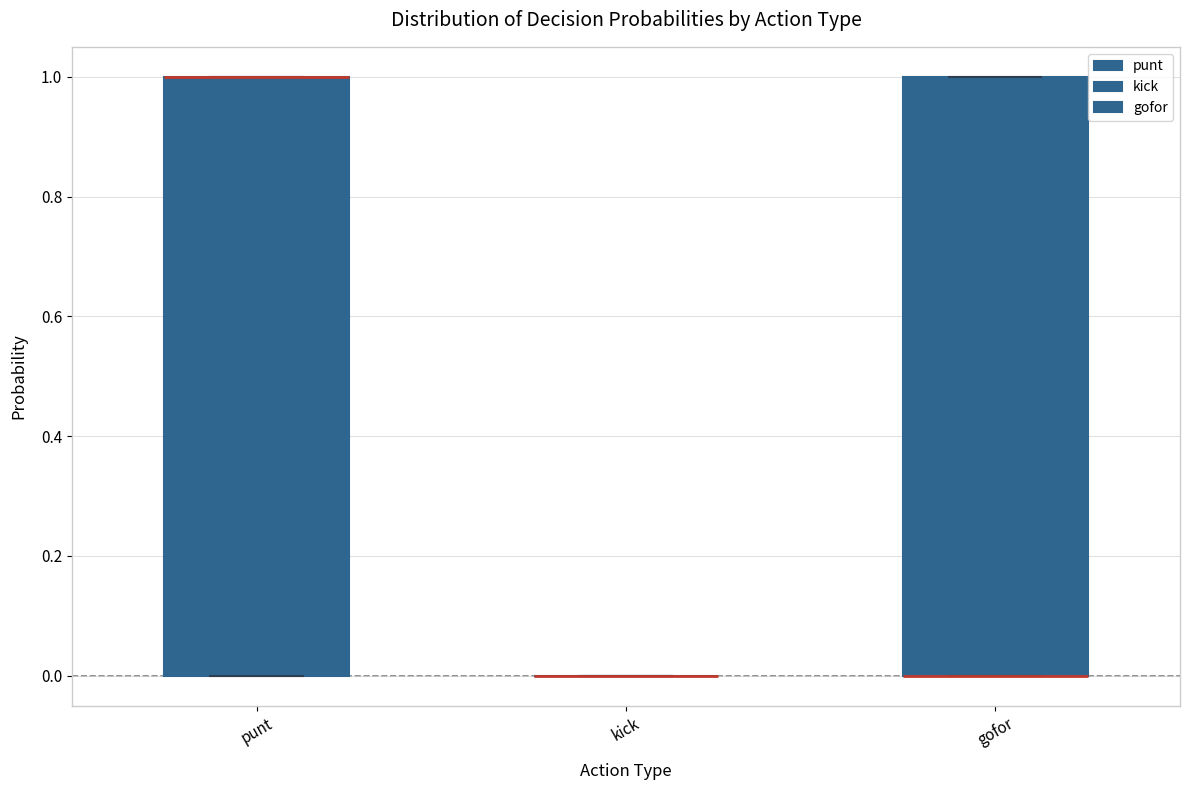

Where is the lower edge of the box for gofor on the y-axis? The values are not printed on the chart, so give them approximately, as read against the axis.

0